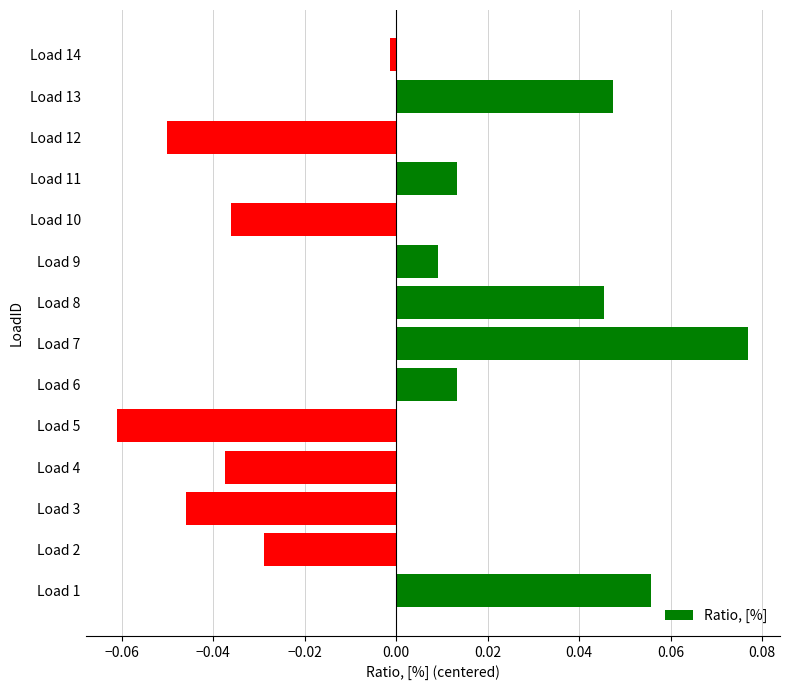

The chart shows a value of 0.0 at Load 6. True or false?

True